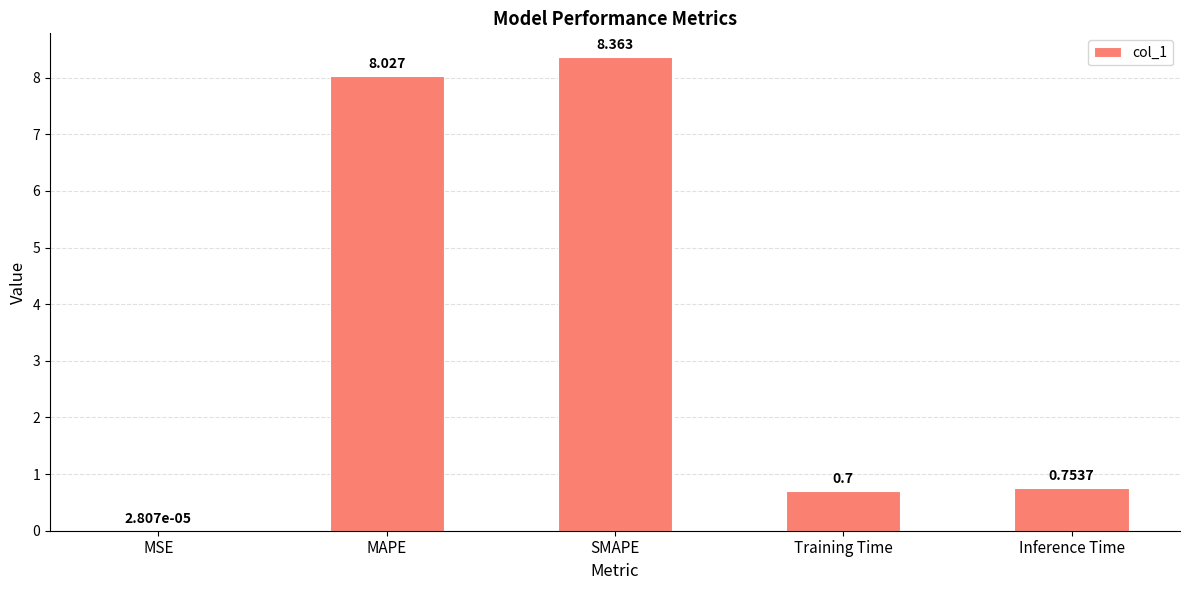

Where is the data nearest to the value 4?

Inference Time